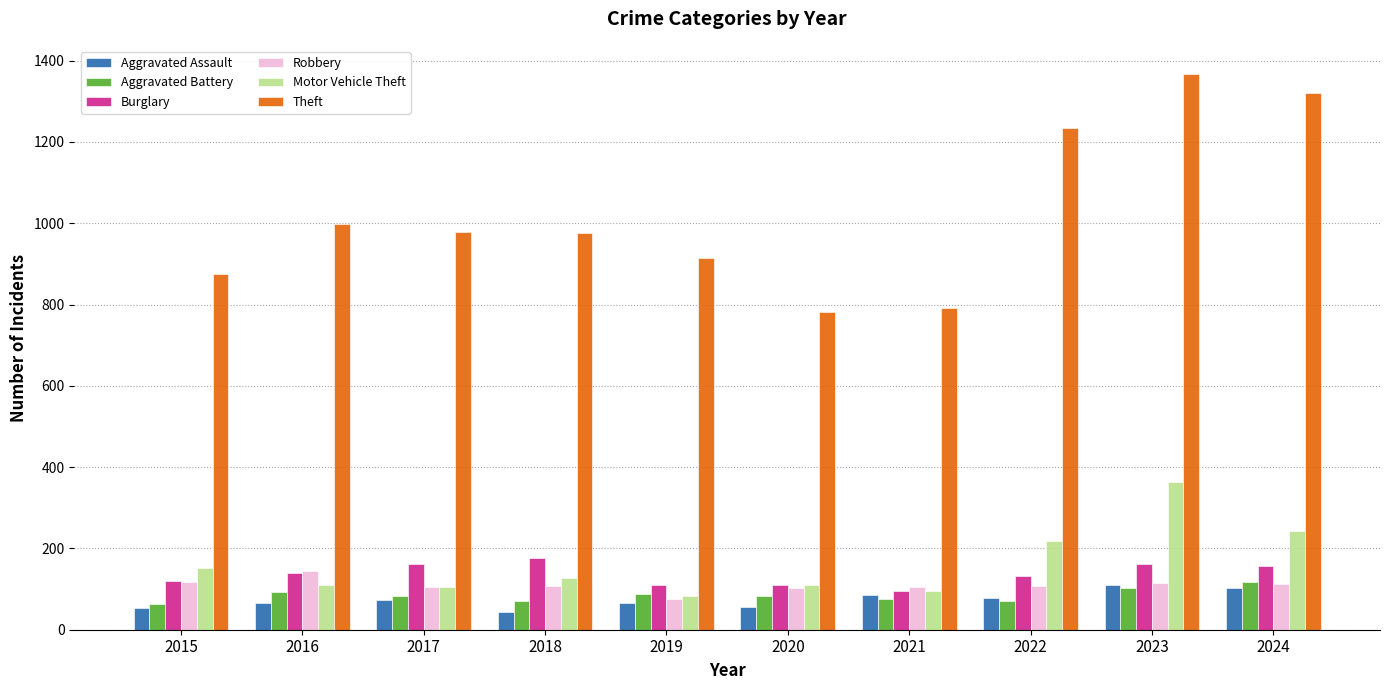

What is the total value across all series at 2021?

1248